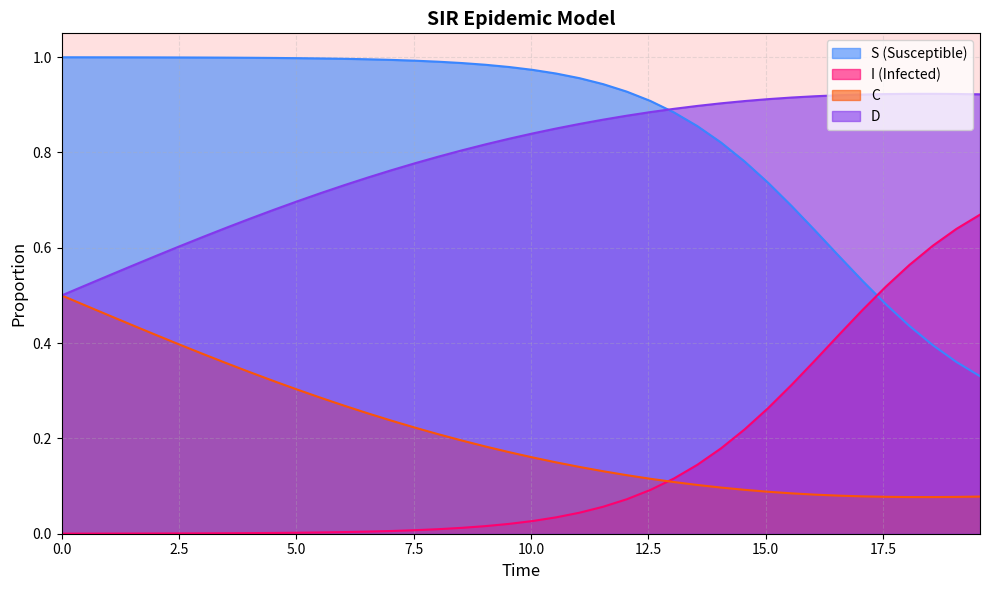

What is the sum of all I values?

5.9